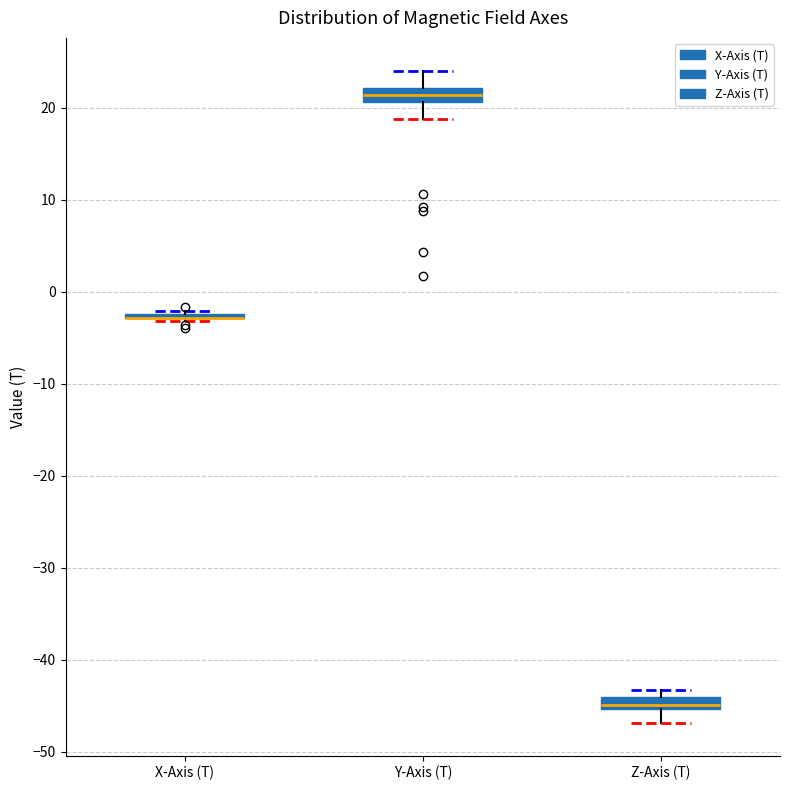

Where is the lower edge of the box for Z-Axis (T) on the y-axis? The values are not printed on the chart, so give them approximately, as read against the axis.

-45